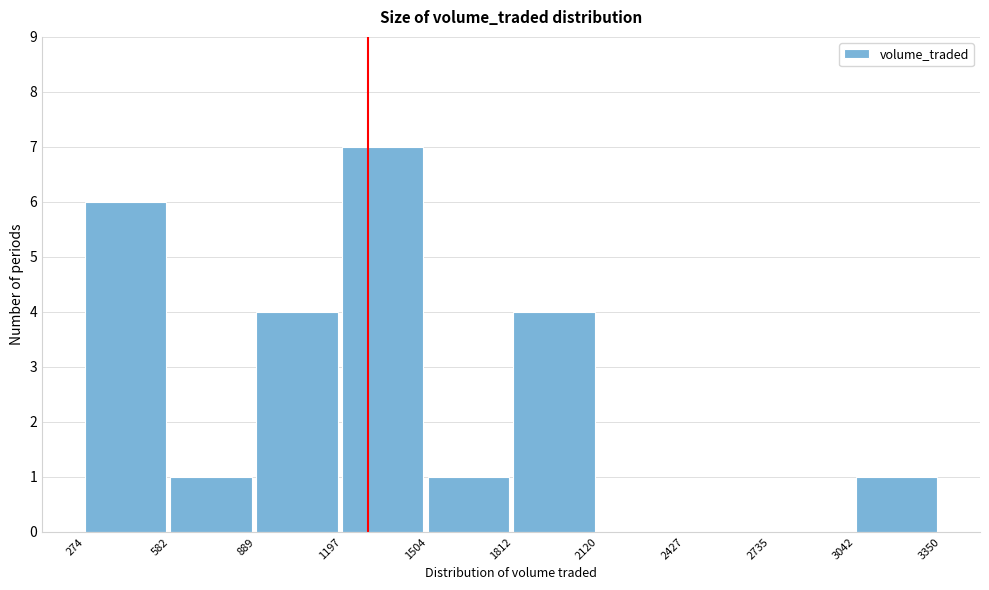

Reading left to right, list every bar in this chart as the range it spans on the x-axis followed by its height. The values are not printed on the chart, so give them approximately, as read against the axis.

274 to 582: 6
582 to 889: 1
889 to 1197: 4
1197 to 1504: 7
1504 to 1812: 1
1812 to 2120: 4
2120 to 2427: 0
2427 to 2735: 0
2735 to 3042: 0
3042 to 3350: 1